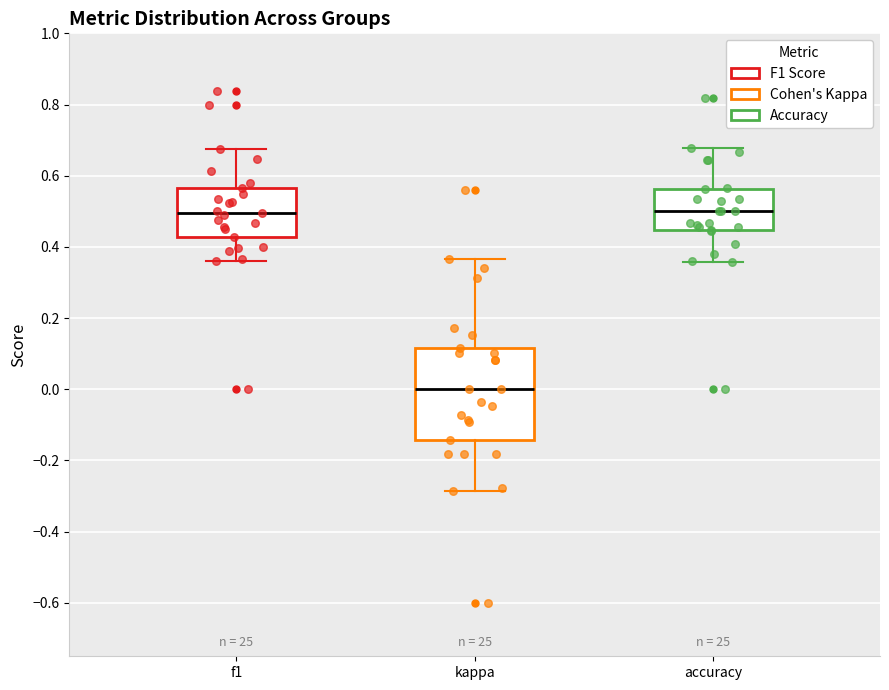

Reading left to right, transcribe this box plot: for each box, give where its median line is, the range the box spans, and where its two whiskers end, as read against the y-axis. The values are not printed on the chart, so give them approximately, as read against the axis.

f1: median 0.50, box 0.42 to 0.56, whiskers 0.36 to 0.68
kappa: median 0.00, box -0.14 to 0.12, whiskers -0.28 to 0.36
accuracy: median 0.50, box 0.44 to 0.56, whiskers 0.36 to 0.68